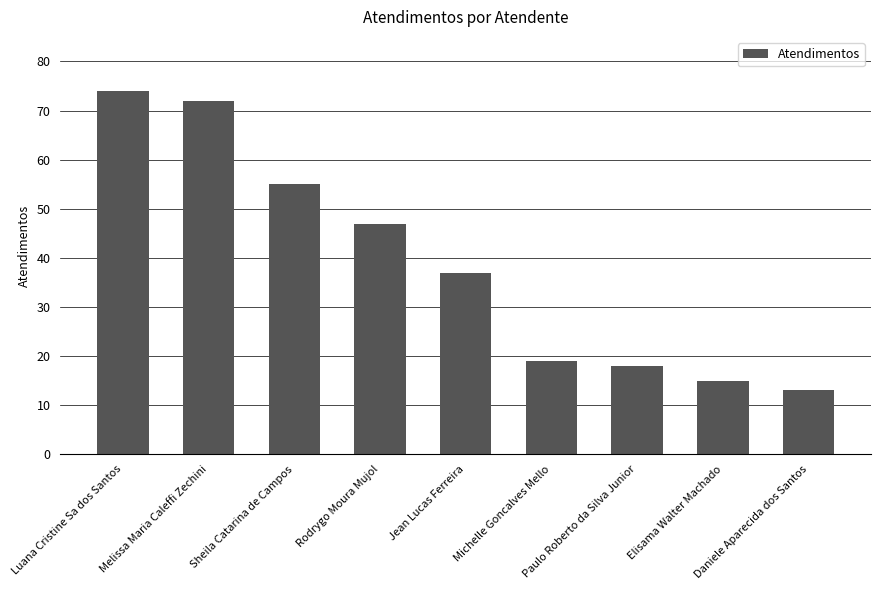

Reading right to left, extract all data points from this chart.

Daniele Aparecida dos Santos=13	Elisama Walter Machado=15	Paulo Roberto da Silva Junior=18	Michelle Goncalves Mello=19	Jean Lucas Ferreira=37	Rodrygo Moura Mujol=47	Sheila Catarina de Campos=55	Melissa Maria Caleffi Zechini=72	Luana Cristine Sa dos Santos=74